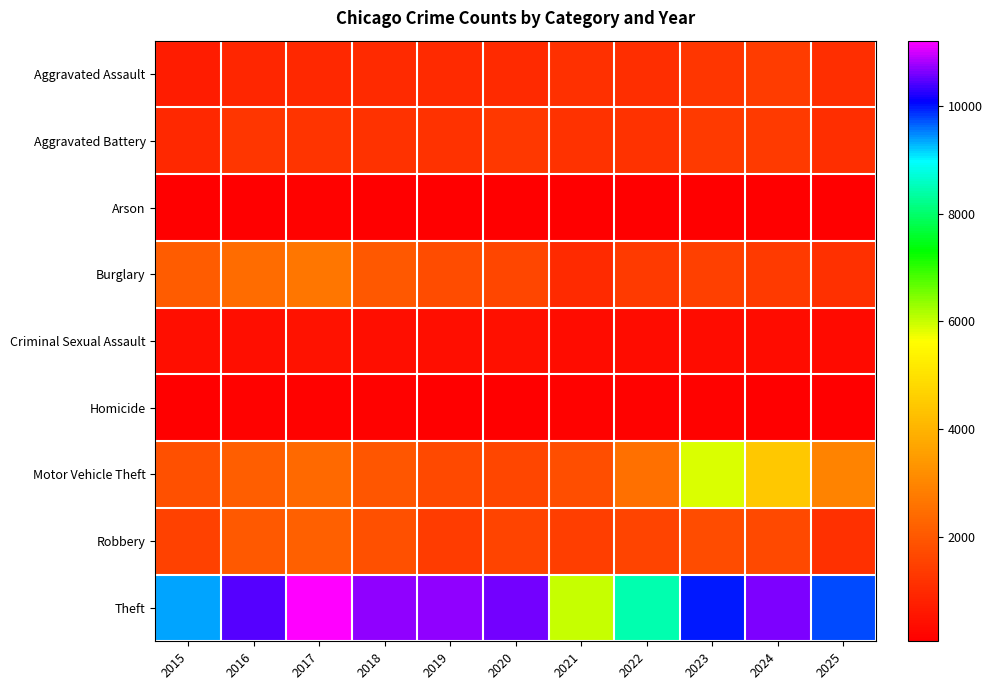

List the series in order of their peak value, lowest first.

Arson, Homicide, Criminal Sexual Assault, Aggravated Battery, Aggravated Assault, Robbery, Burglary, Motor Vehicle Theft, Theft